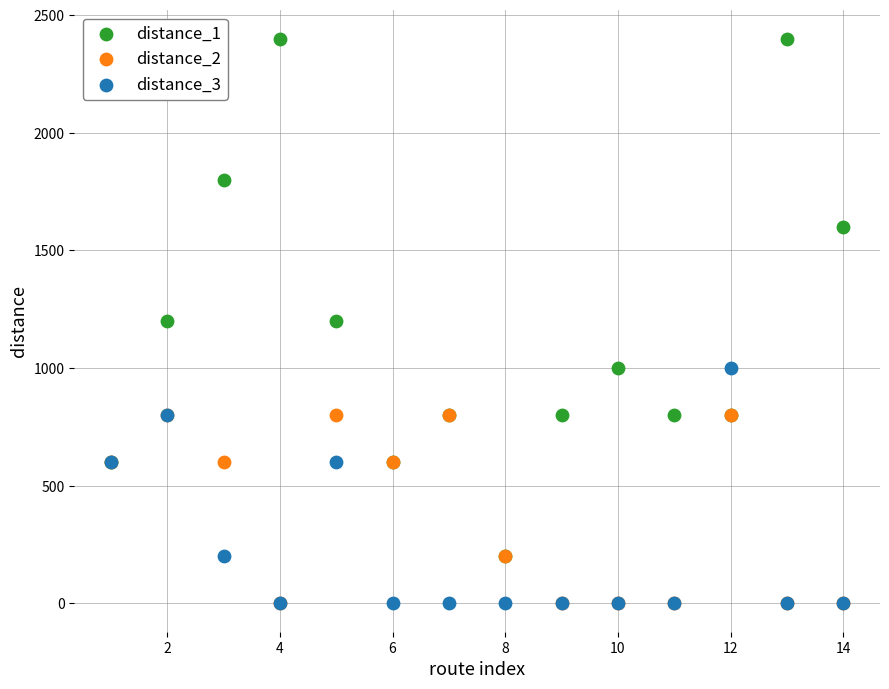

What are all the series names shown in the legend?

distance_1, distance_2, distance_3